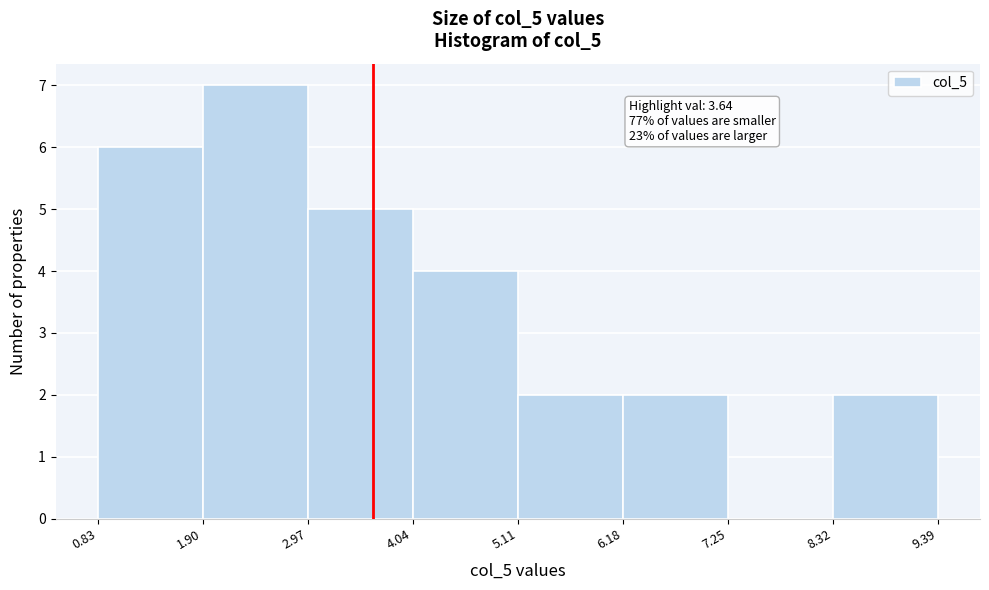

Which range on the x-axis has the tallest bar?

1.90 to 2.97